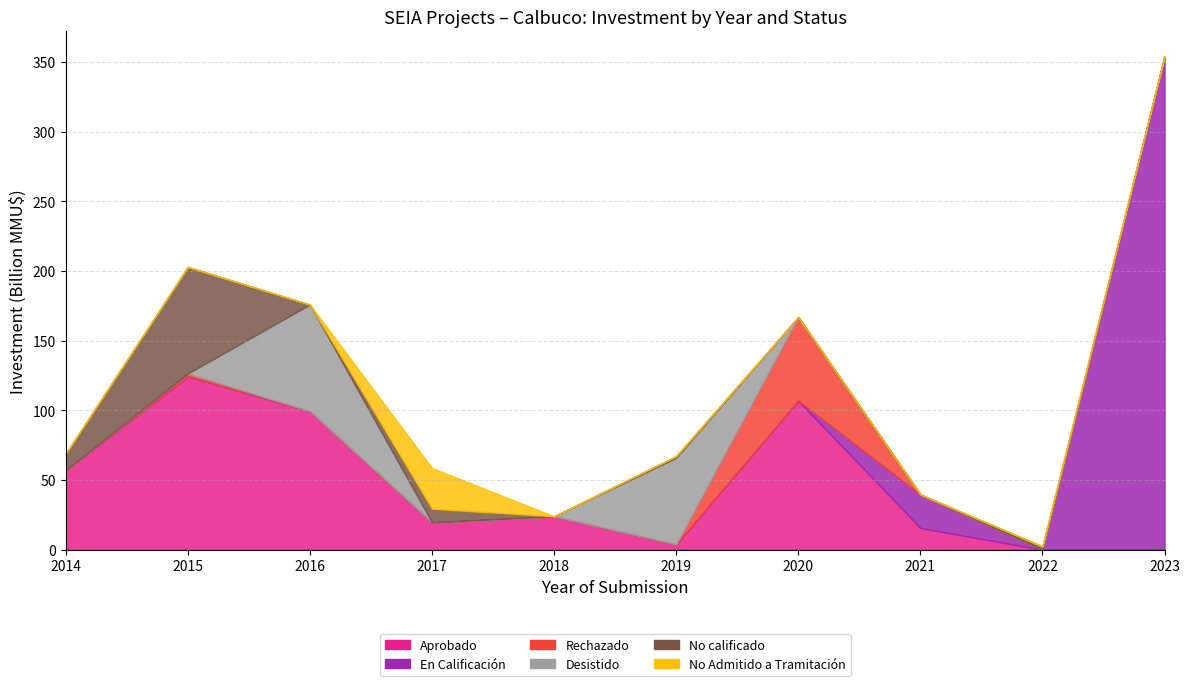

True or false: No Admitido a Tramitación and No calificado cross at least once.

False